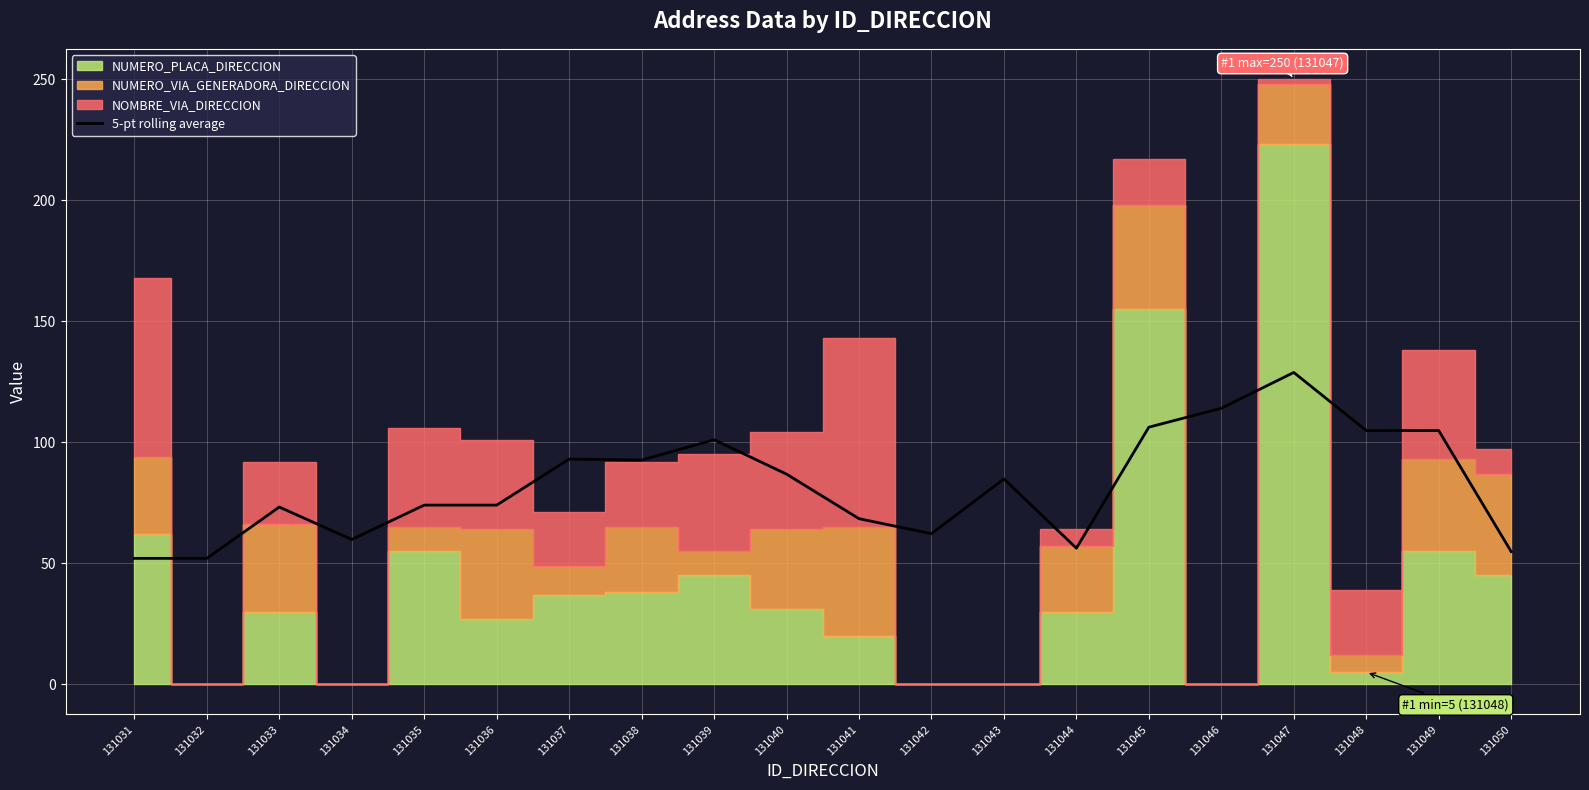

At which label does the data first exceed 84?

131037